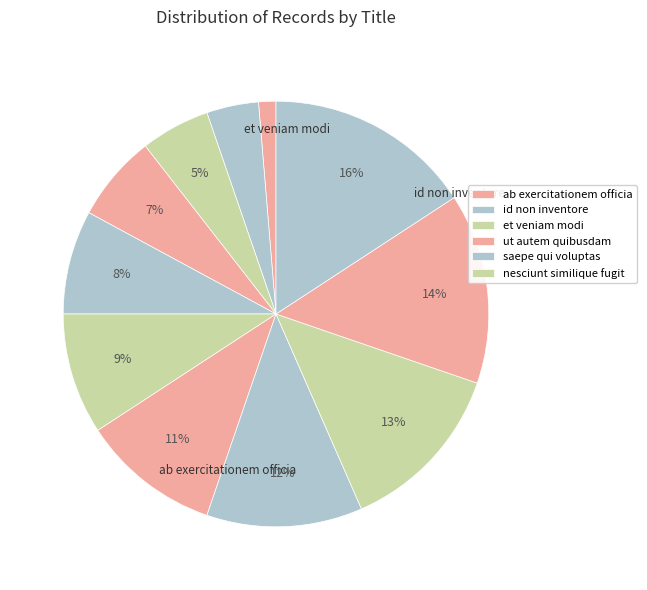

How many slices are in this pie chart?

11